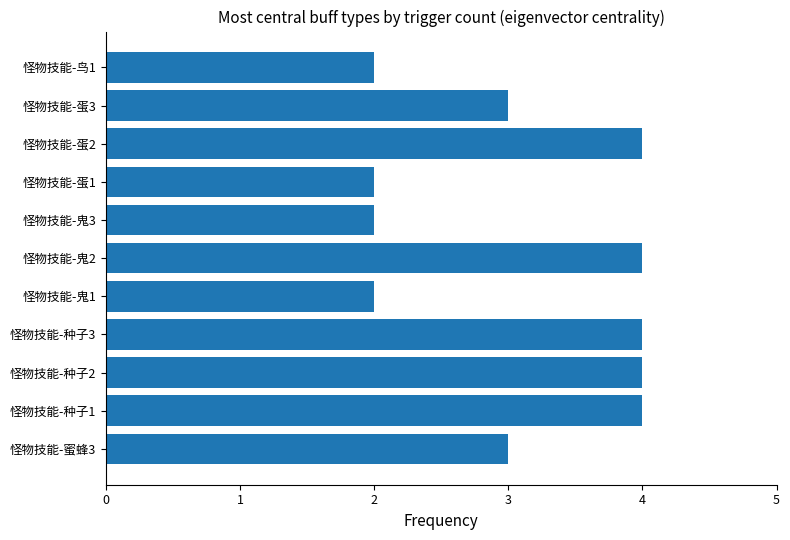

Reading bottom to top, transcribe all the data shown in this chart.

3	4	4	4	2	4	2	2	4	3	2